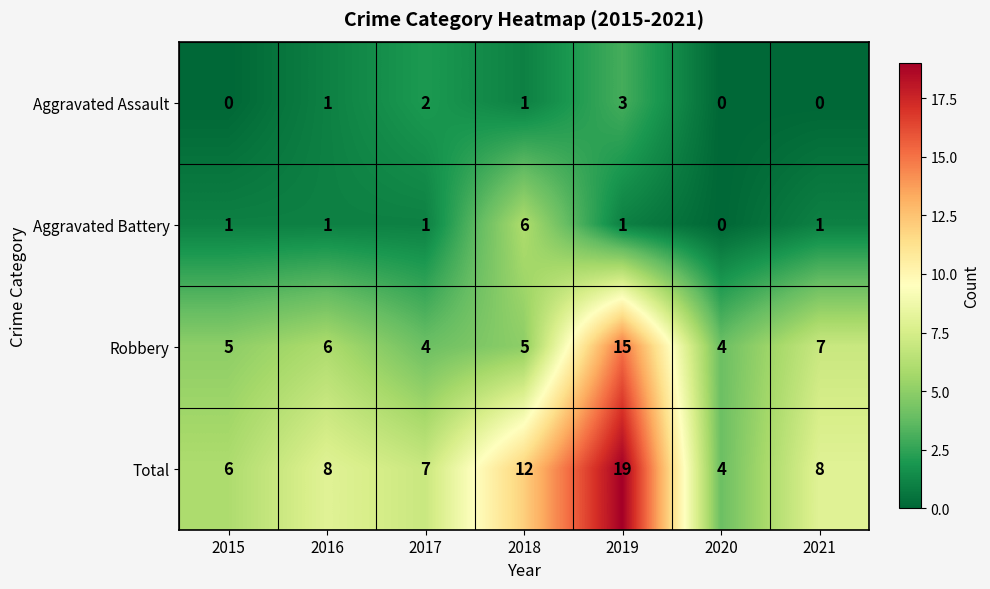

At which category is the sum across all series the highest?

2019